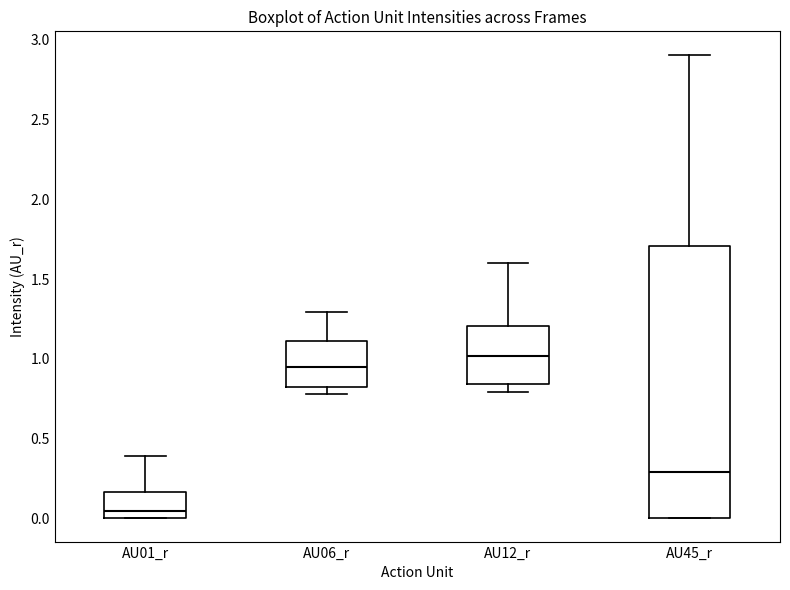

Which box's median line is the lowest?

AU01_r